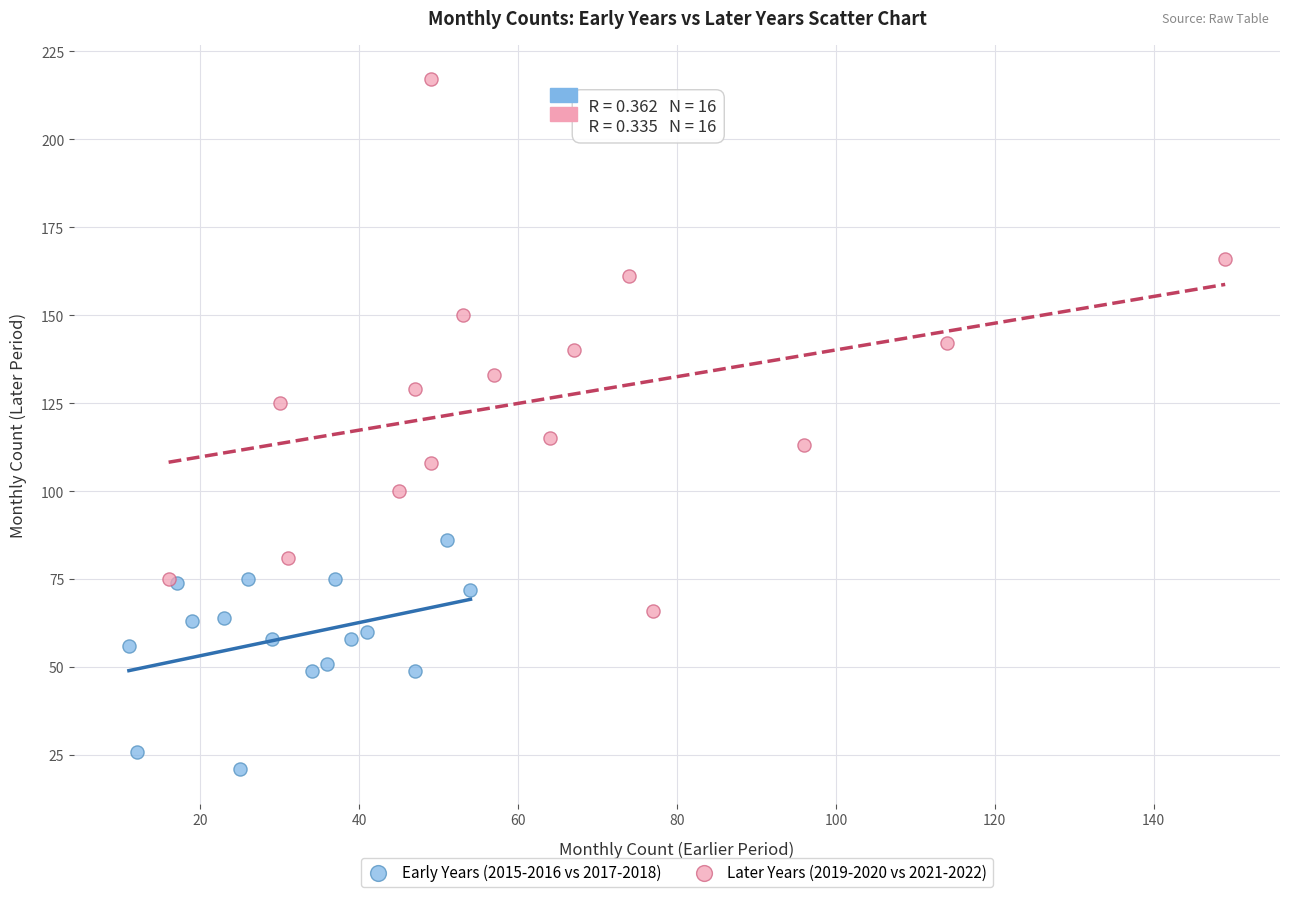

Which series contains the highest Y value?

Later Years (2019-2020 vs 2021-2022)